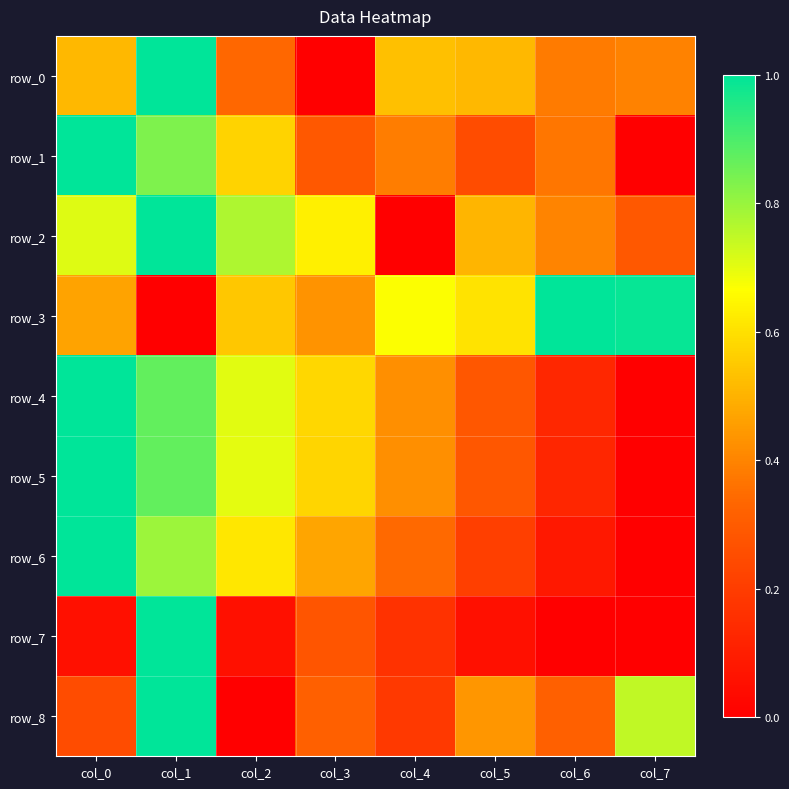

What is the sum of all row_0 values?

3.7